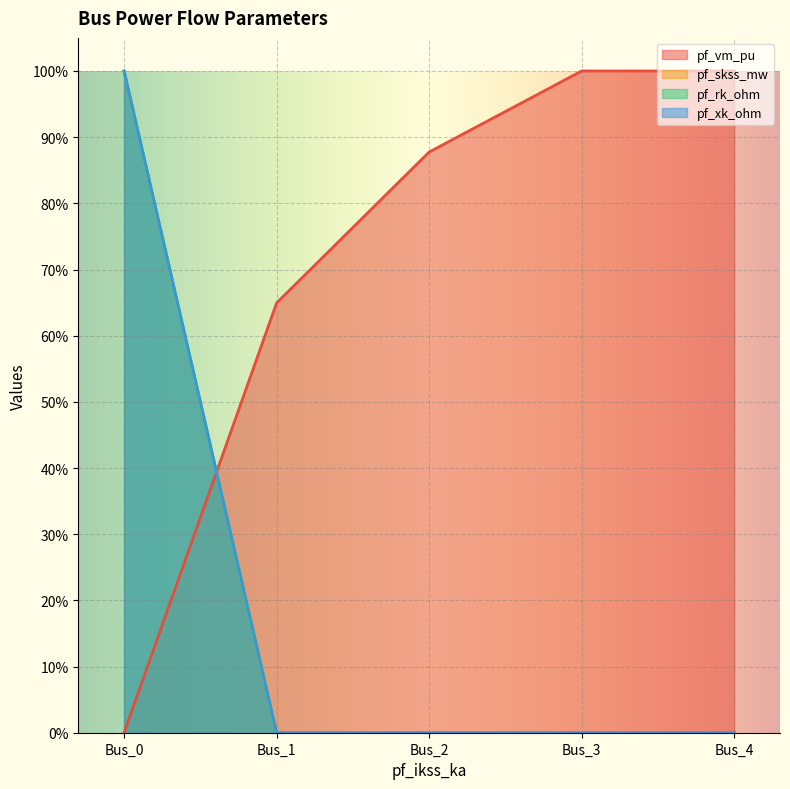

How many distinct data groups are displayed?

4